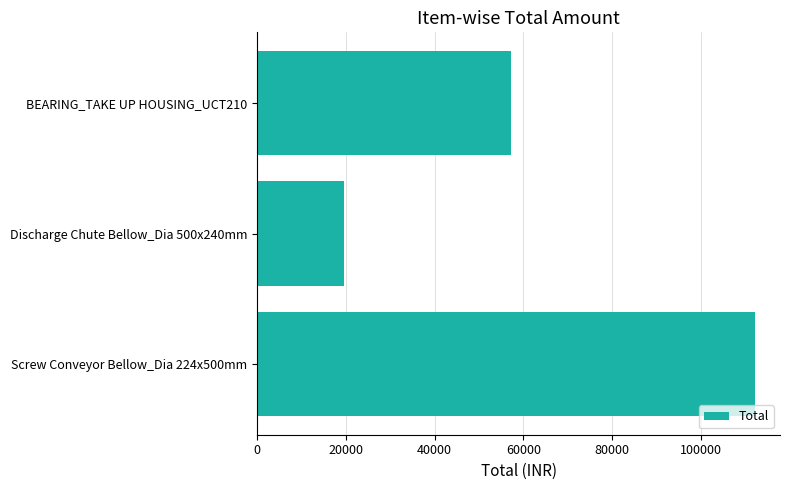

What is the average value?

63028